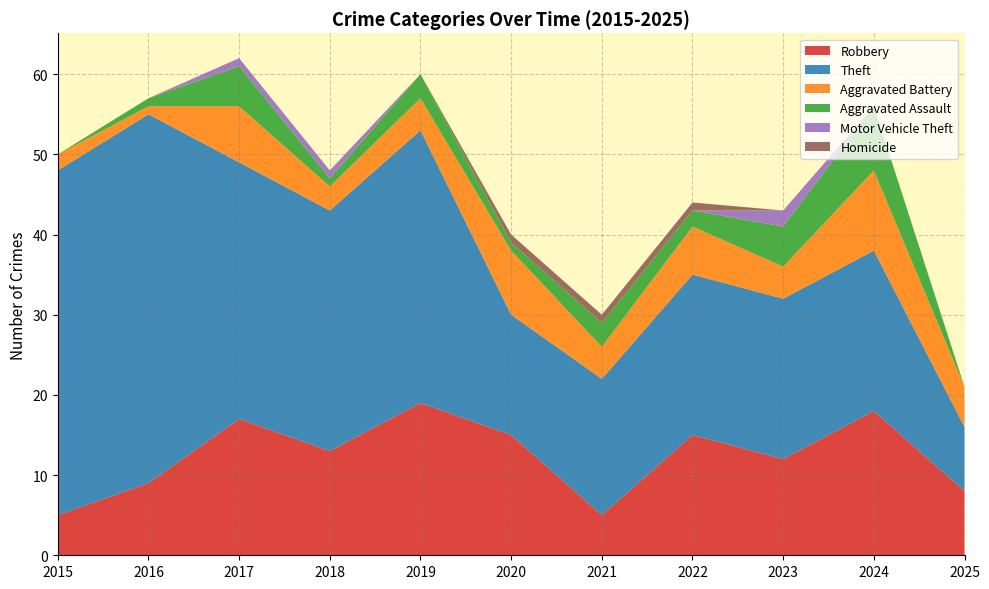

Reading left to right, extract all data points from this chart.

Robbery: 2015=5	2016=9	2017=17	2018=13	2019=19	2020=15	2021=5	2022=15	2023=12	2024=18	2025=8
Theft: 2015=43	2016=46	2017=32	2018=30	2019=34	2020=15	2021=17	2022=20	2023=20	2024=20	2025=8
Aggravated Battery: 2015=2	2016=1	2017=7	2018=3	2019=4	2020=8	2021=4	2022=6	2023=4	2024=10	2025=5
Aggravated Assault: 2015=0	2016=1	2017=5	2018=1	2019=3	2020=1	2021=3	2022=2	2023=5	2024=8	2025=0
Motor Vehicle Theft: 2015=0	2016=0	2017=1	2018=1	2019=0	2020=0	2021=0	2022=0	2023=2	2024=0	2025=0
Homicide: 2015=0	2016=0	2017=0	2018=0	2019=0	2020=1	2021=1	2022=1	2023=0	2024=0	2025=0